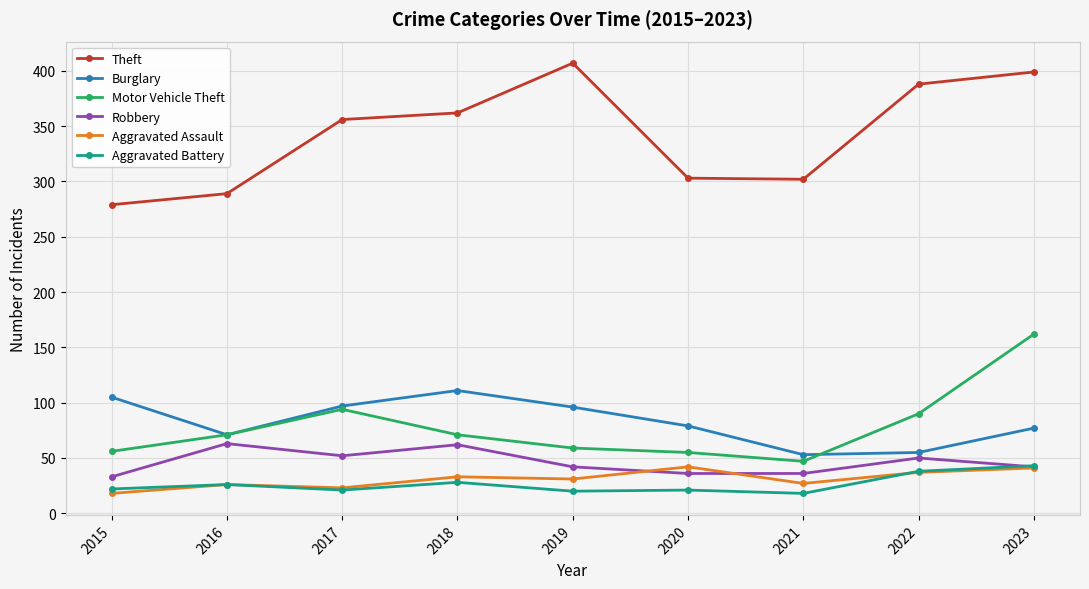

What is the difference between the maximum and minimum values in the Aggravated Battery series?

25